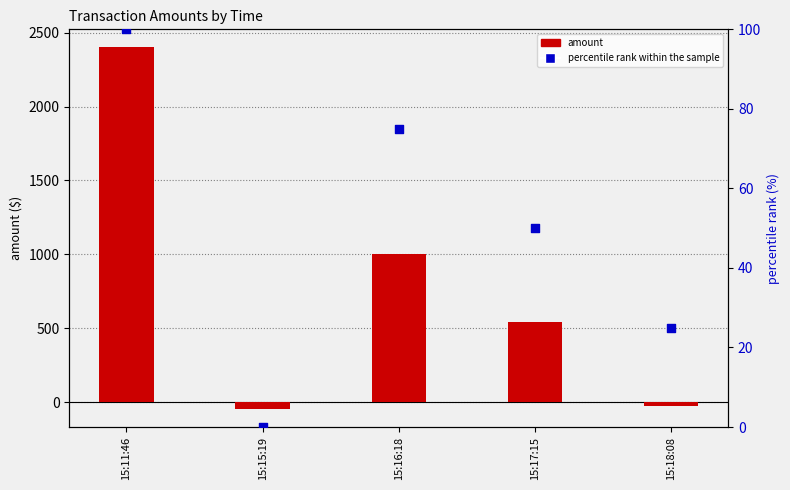

Which series reaches the maximum Y coordinate?

amount